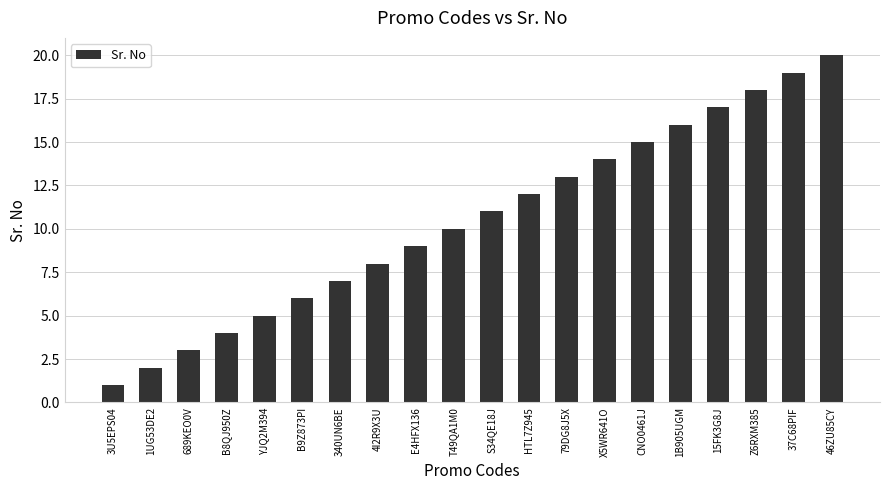

Reading left to right, list all the values displayed in this chart.

1	2	3	4	5	6	7	8	9	10	11	12	13	14	15	16	17	18	19	20